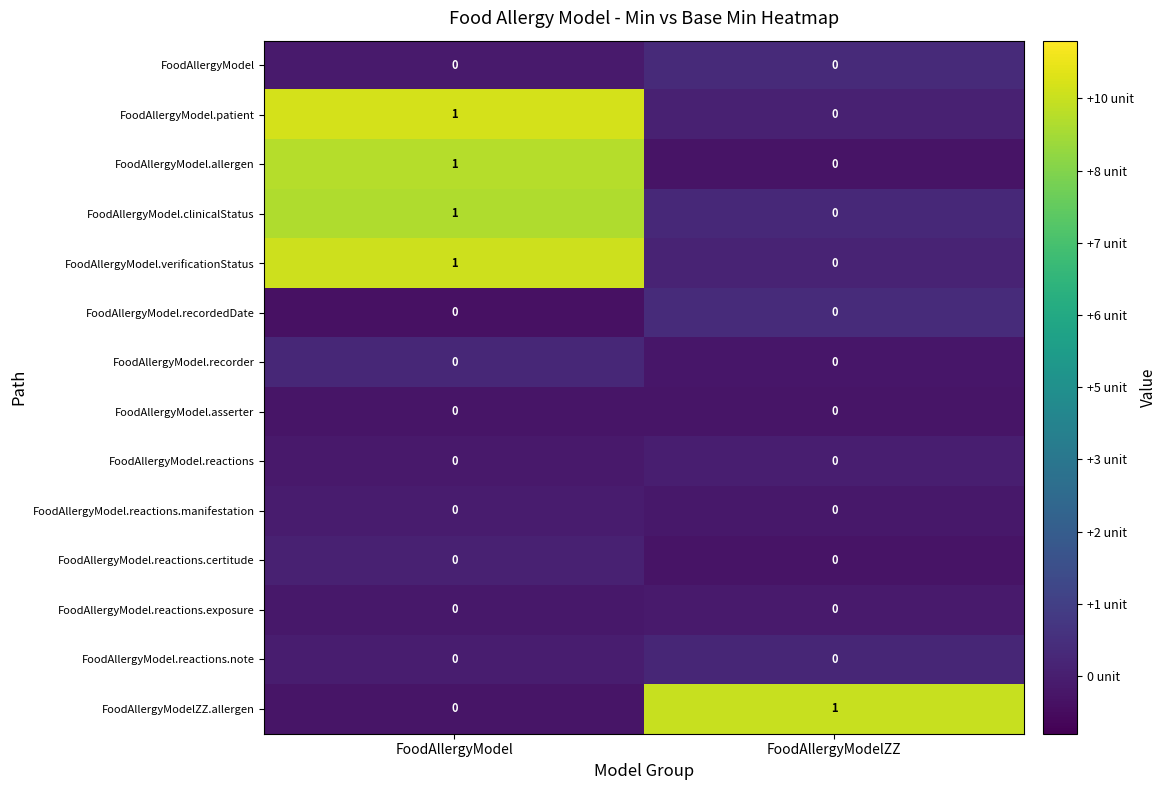

The FoodAllergyModel.clinicalStatus series shows 0 at FoodAllergyModelZZ. True or false?

True